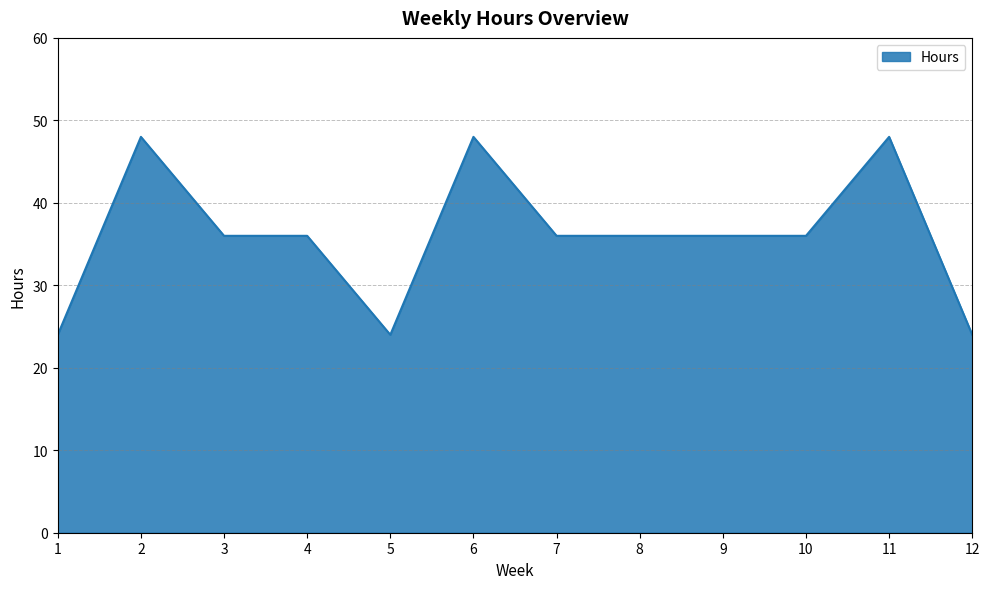

What is the ratio of the value at 4 to the value at 10?

1.0